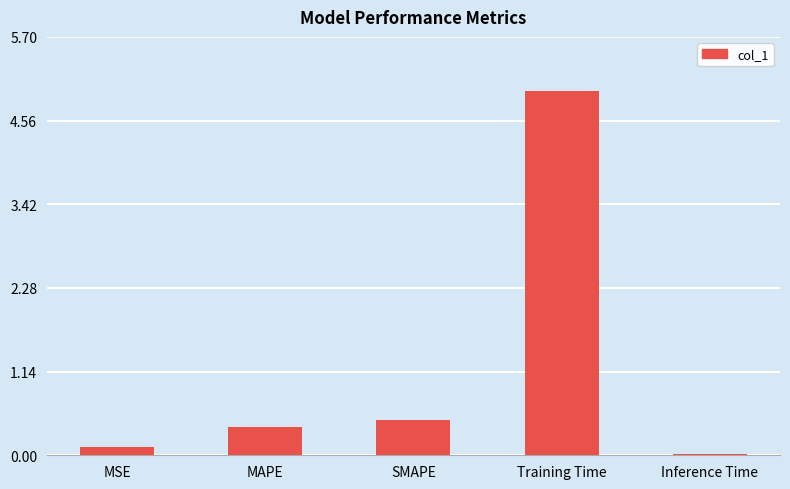

What is the difference between the second highest and minimum values?

0.5